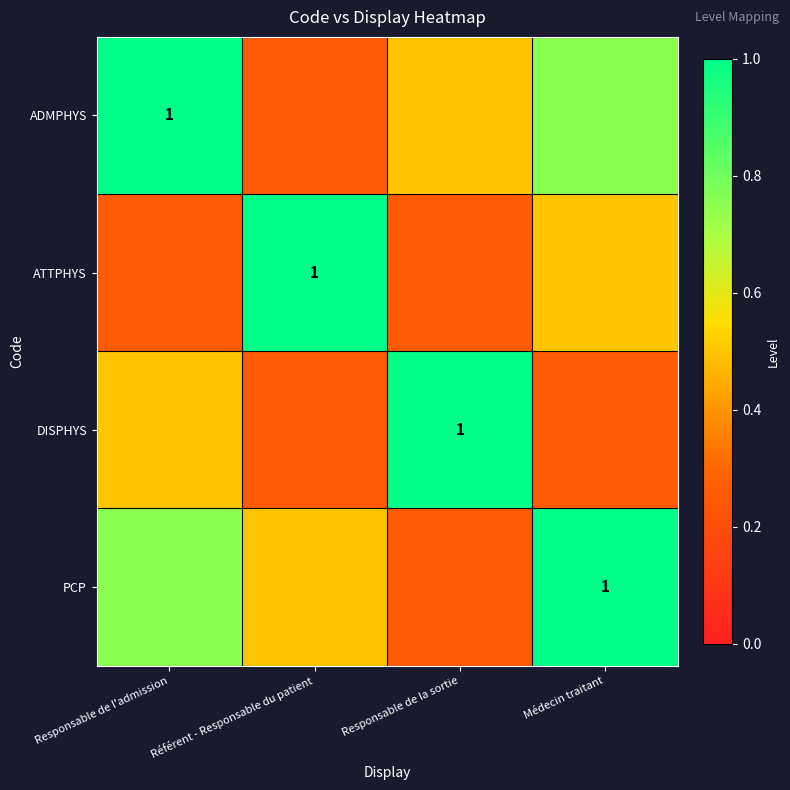

Which category has the lowest value in the ADMPHYS series?

Référent - Responsable du patient